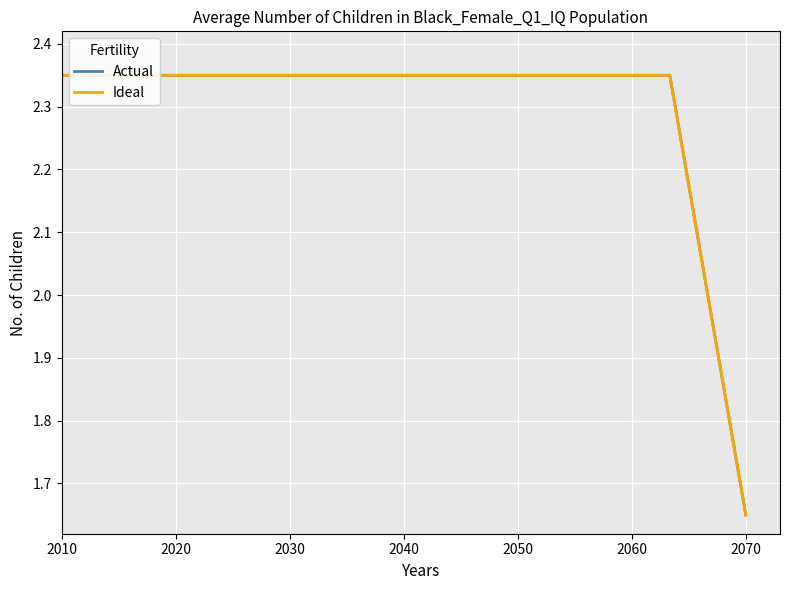

Between 2030 and 9, which is larger?

2030